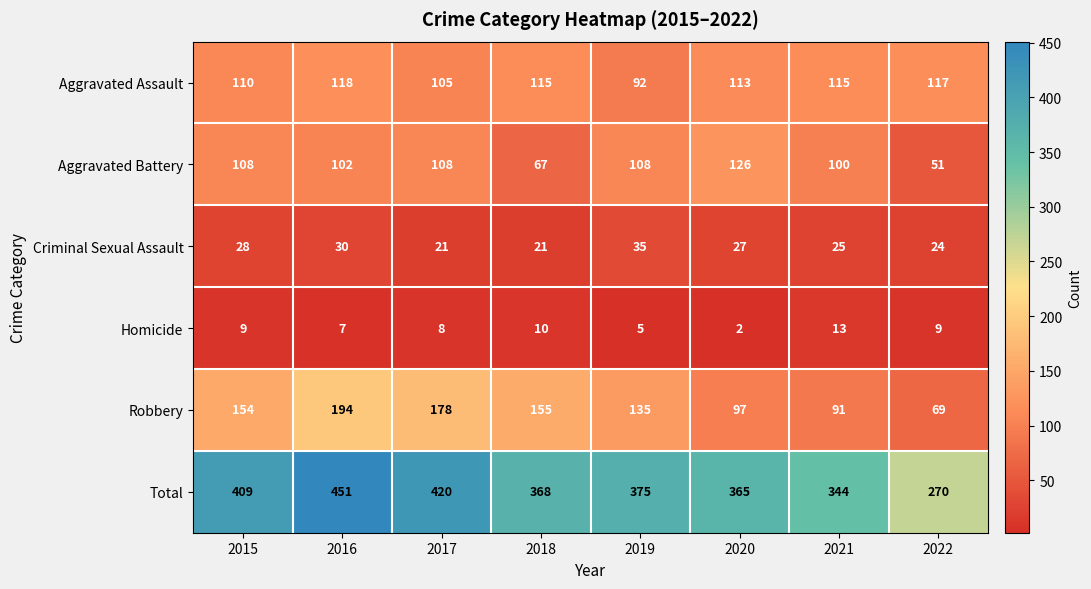

The Aggravated Battery series shows 89 at 2022. True or false?

False